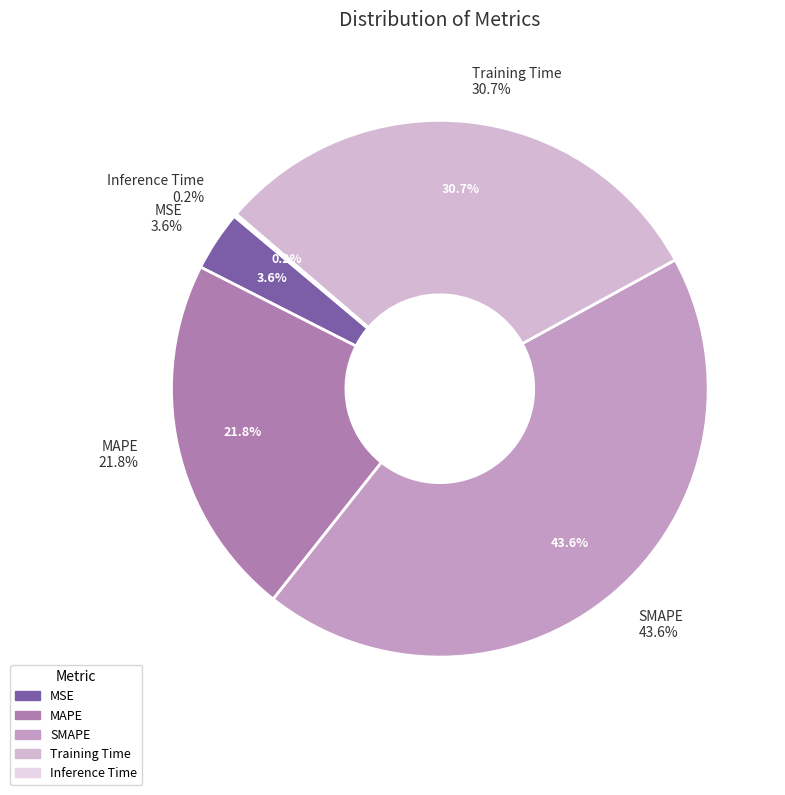

Do SMAPE and Inference Time together represent more than half of the pie?

No